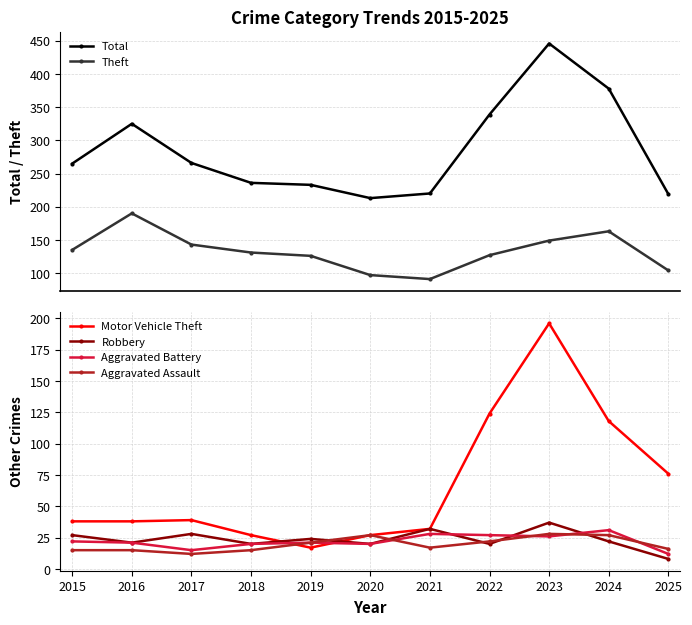

How many times do Motor Vehicle Theft and Robbery cross each other?

2